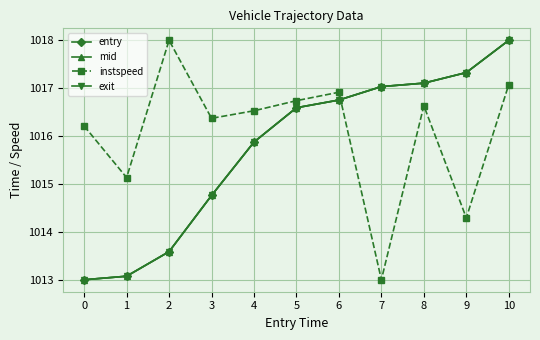

Reading left to right, transcribe all the data shown in this chart.

entry: 0=1013.0	1=1013.1	2=1013.6	3=1014.8	4=1015.9	5=1016.6	6=1016.8	7=1017.0	8=1017.1	9=1017.3	10=1018.0
mid: 0=1013.0	1=1013.1	2=1013.6	3=1014.8	4=1015.9	5=1016.6	6=1016.8	7=1017.0	8=1017.1	9=1017.3	10=1018.0
instspeed: 0=1016.2	1=1015.1	2=1018.0	3=1016.4	4=1016.5	5=1016.7	6=1016.9	7=1013.0	8=1016.6	9=1014.3	10=1017.1
exit: 0=1013.0	1=1013.1	2=1013.6	3=1014.8	4=1015.9	5=1016.6	6=1016.8	7=1017.0	8=1017.1	9=1017.3	10=1018.0